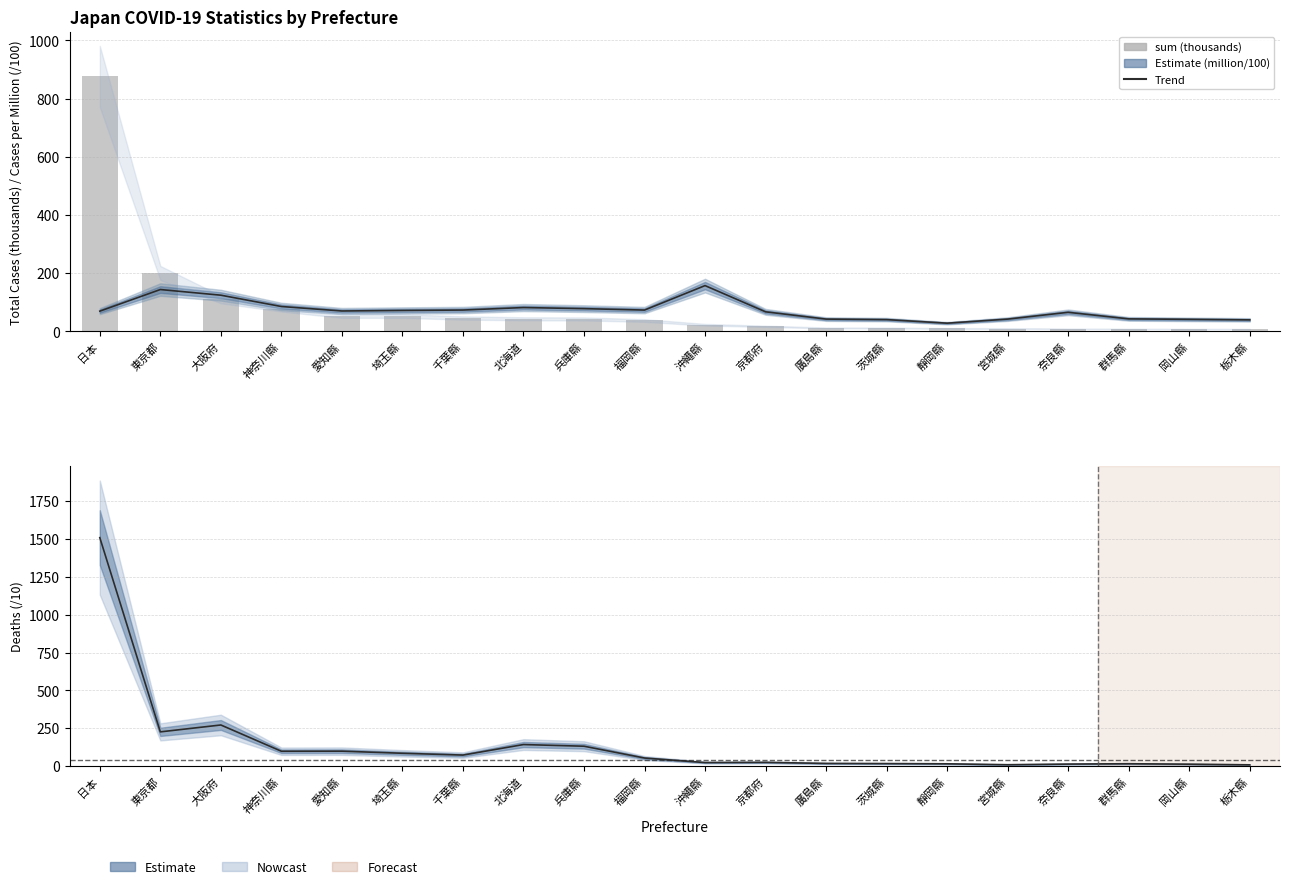

Which series has the widest spread of values?

death (/10)